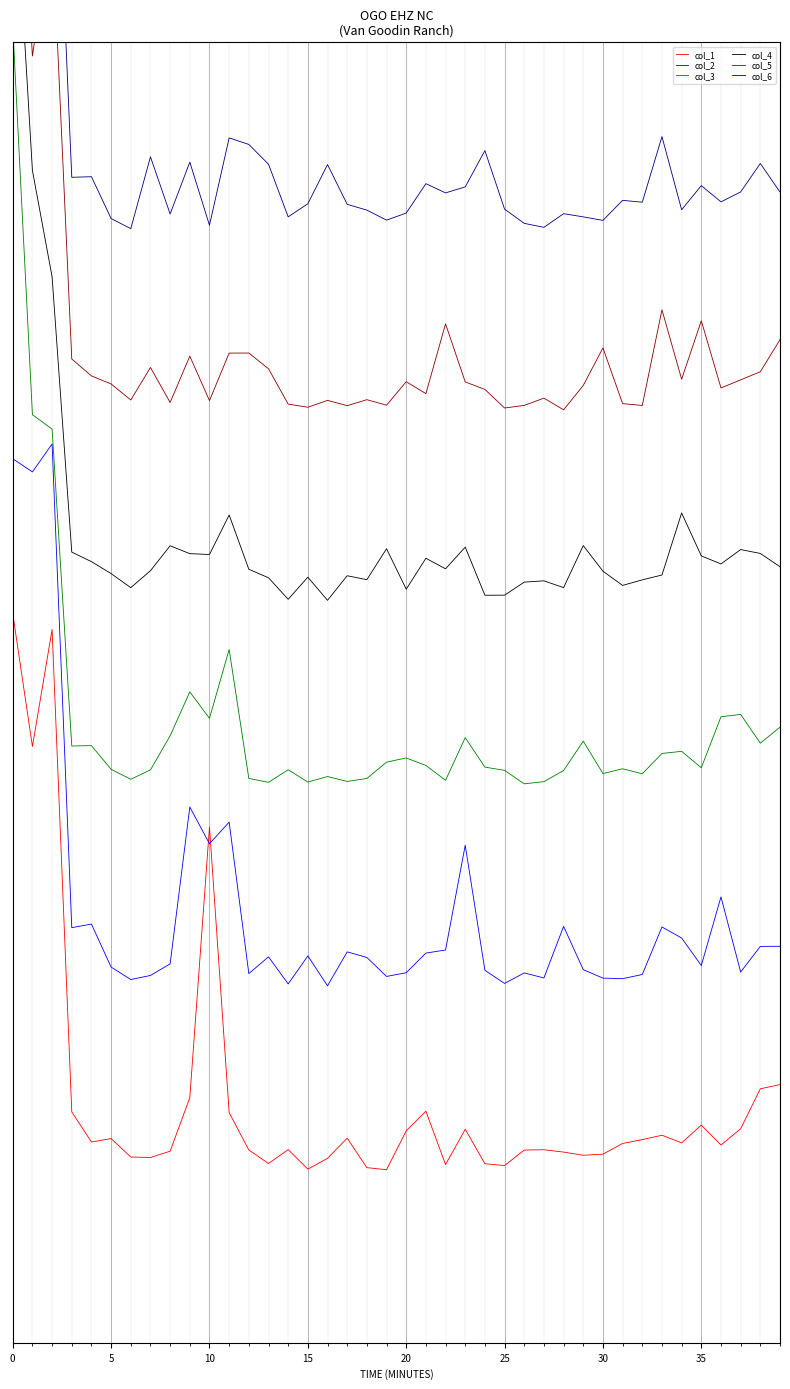

Which category has the lowest value in the col_2 series?

16